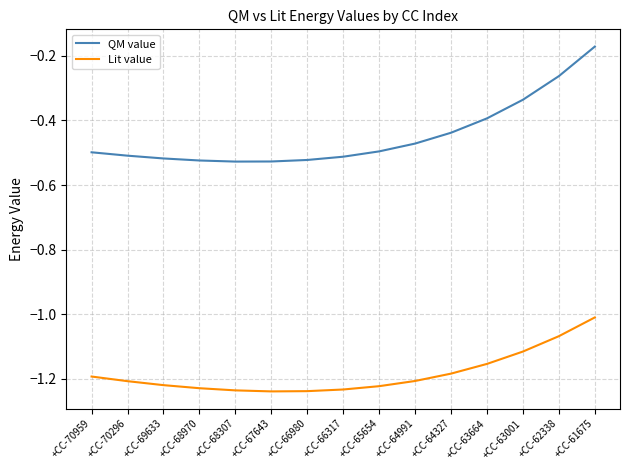

True or false: Lit value and QM value cross at least once.

False